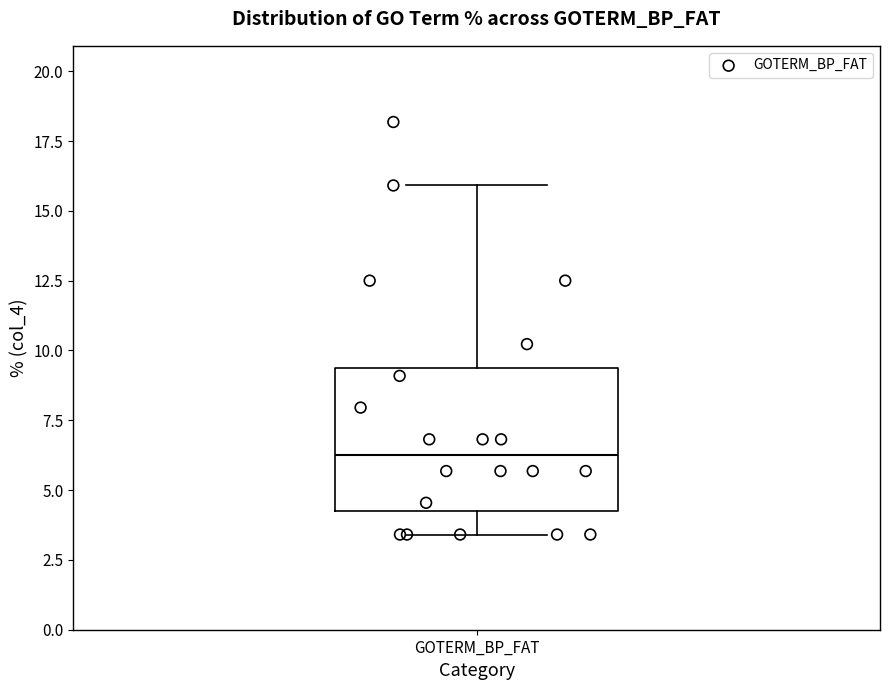

Transcribe this box plot: give where the median line is, the range the box spans, and where the two whiskers end, as read against the y-axis. The values are not printed on the chart, so give them approximately, as read against the axis.

median 6.5, box 4.5 to 9.5, whiskers 3.5 to 16.0